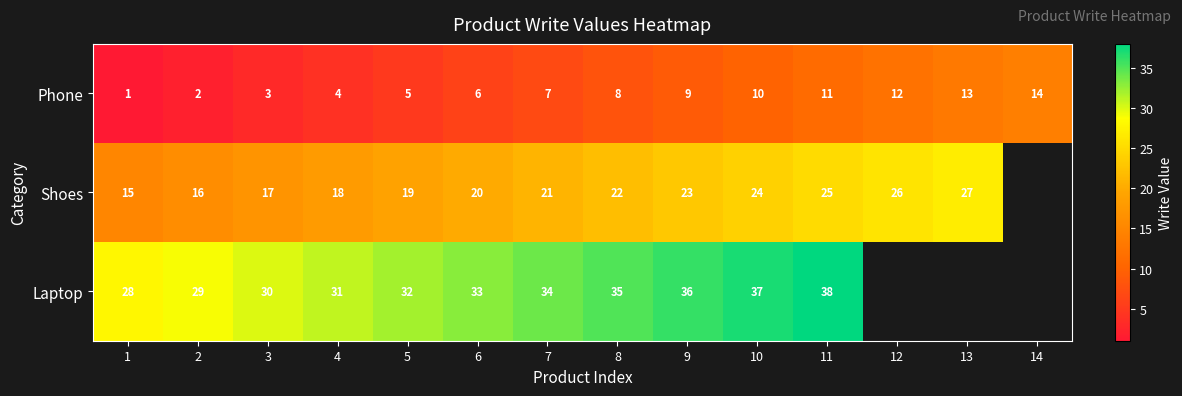

Is the value of Laptop at 1 greater than the value of Phone at 3?

Yes